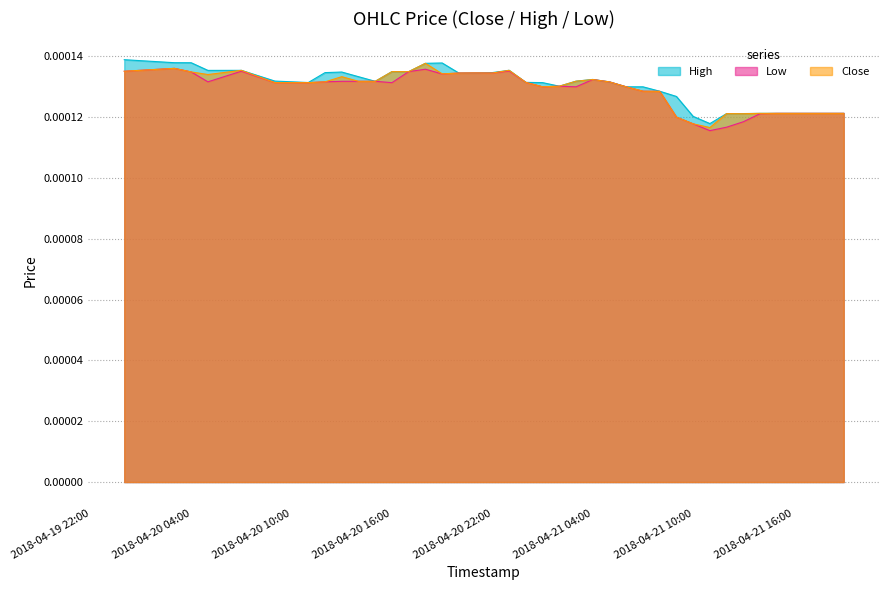

Which series has the widest spread of values?

Close